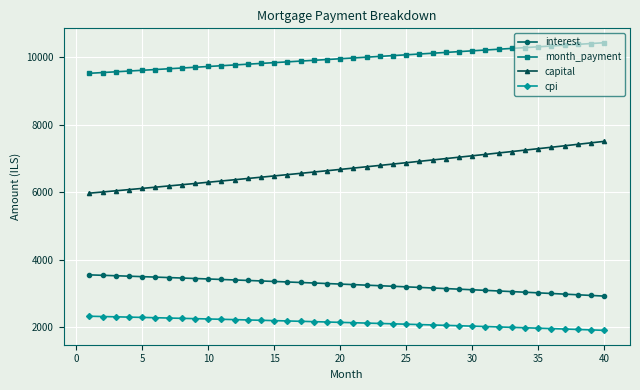

What is the difference between the second highest and second lowest values in the month_payment series?

859.3